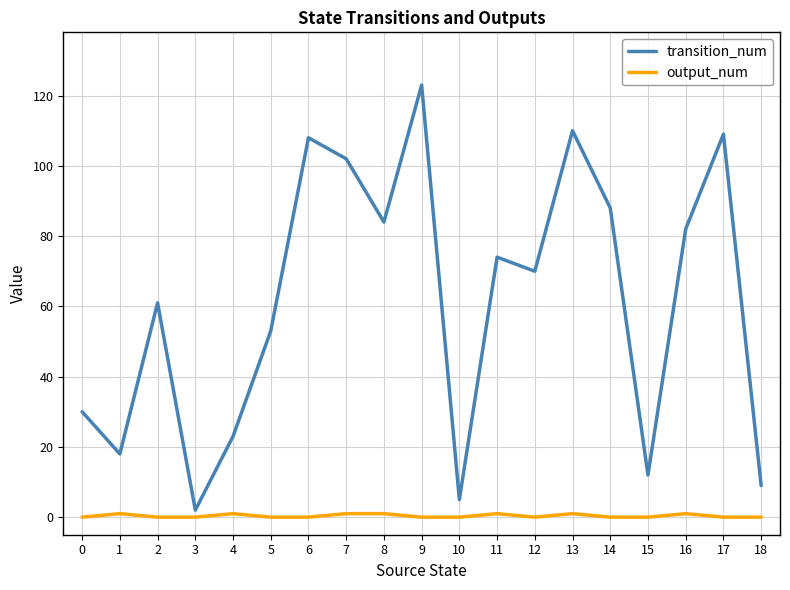

Between 0 and 5, which series saw the biggest shift?

transition_num